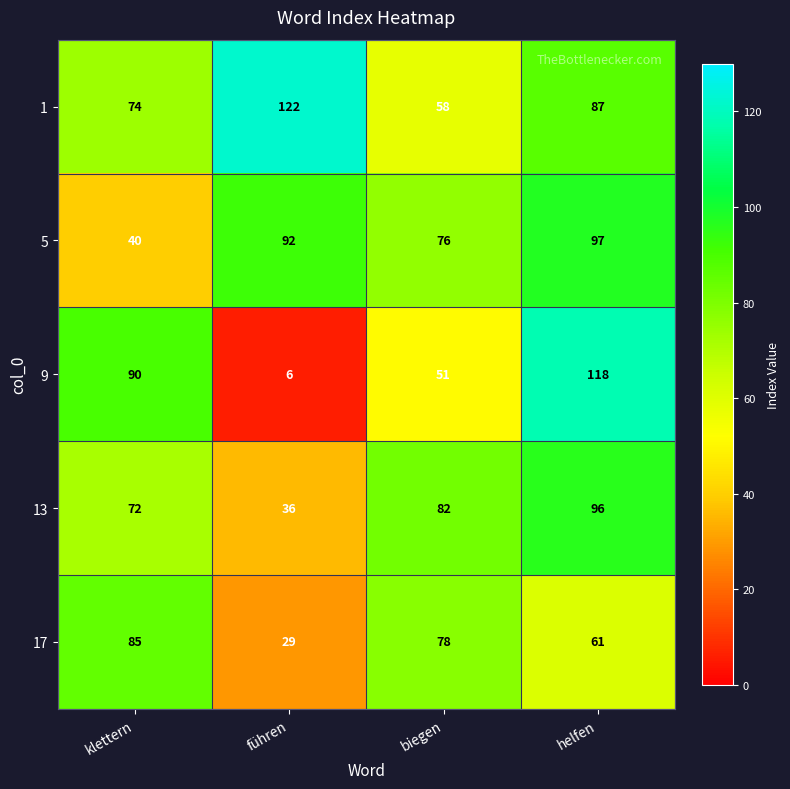

At helfen, list the series in order from smallest to largest.

17, 1, 13, 5, 9